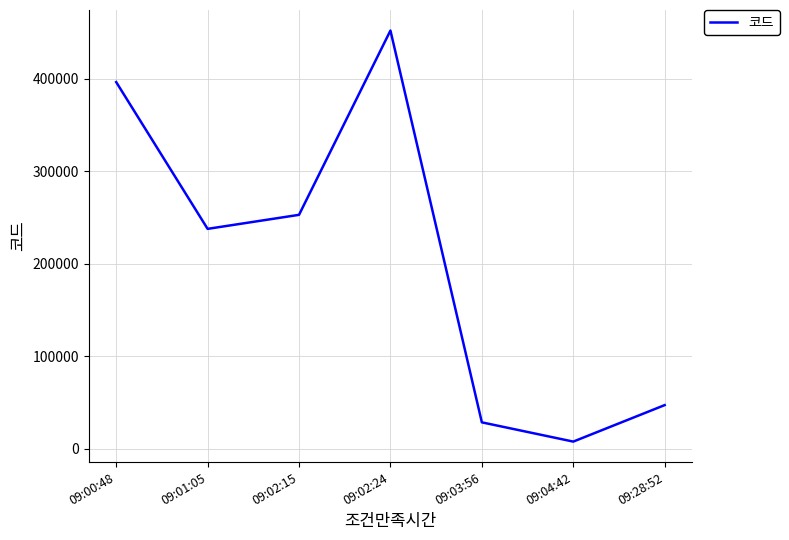

Does the chart display data point markers on the line(s)?

No